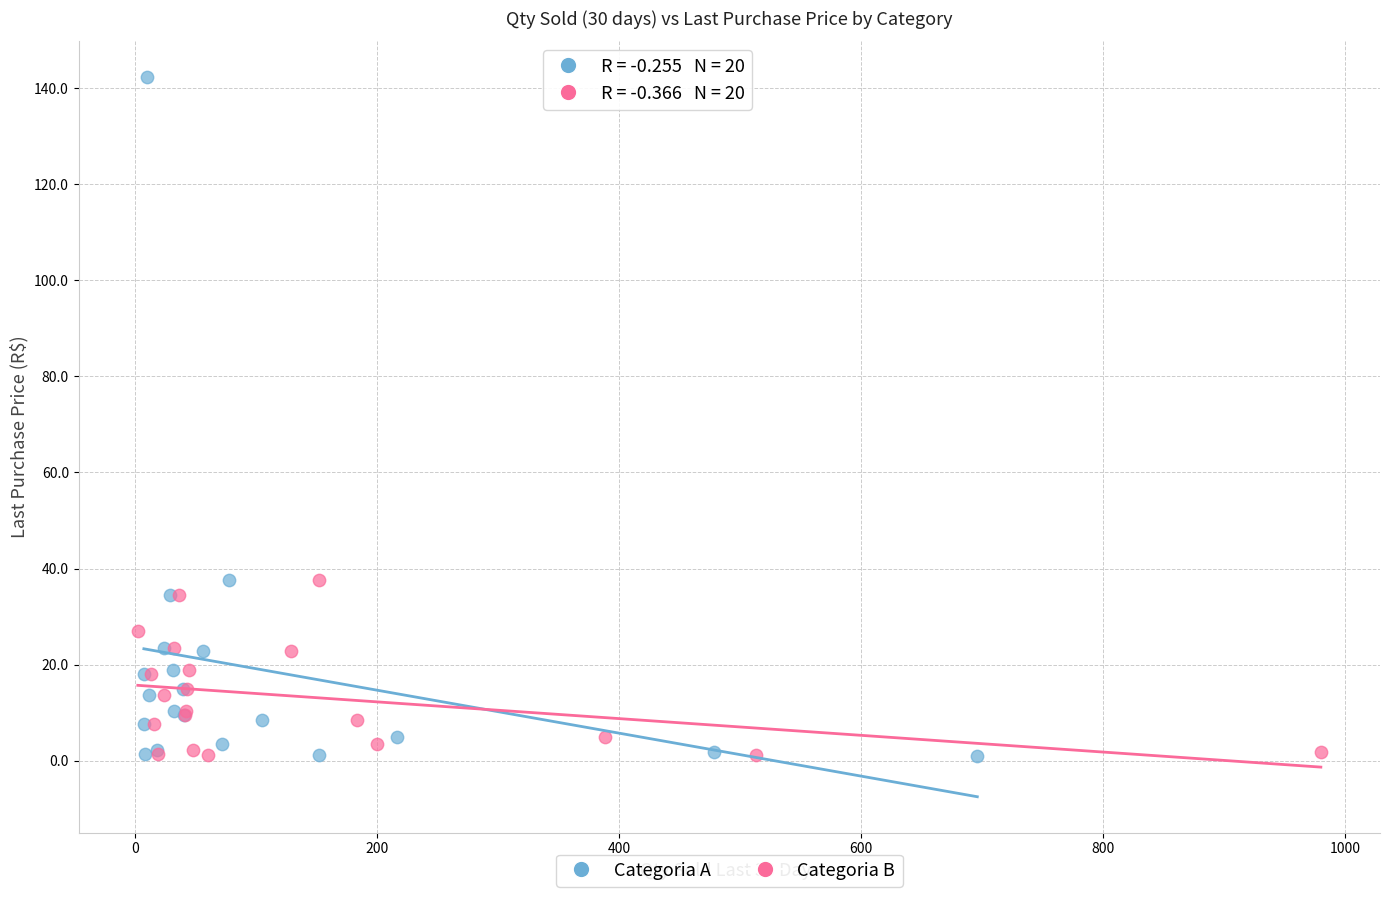

What are all the series names shown in the legend?

Categoria A, Categoria B